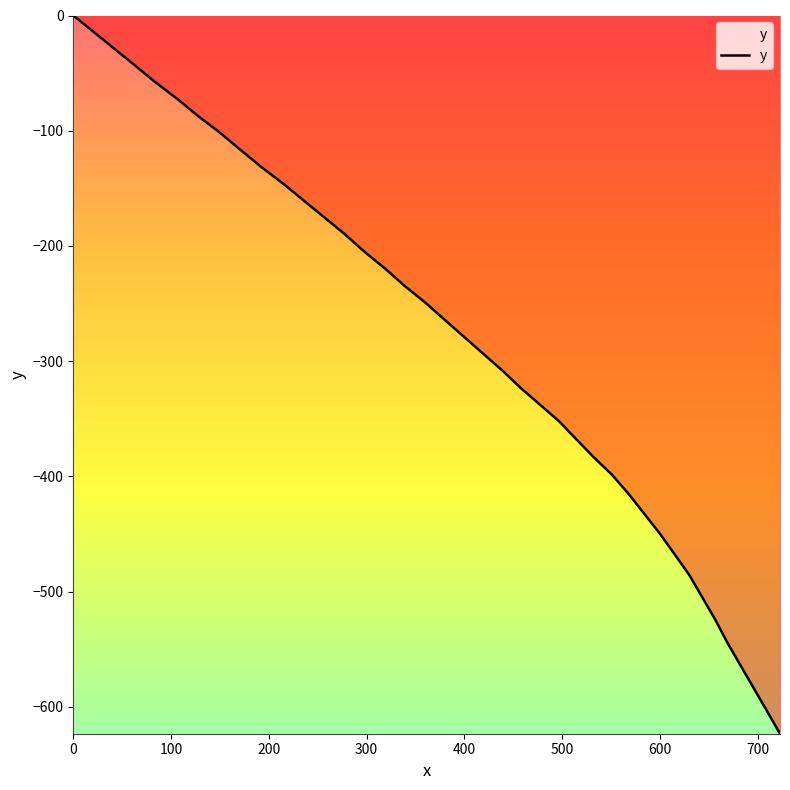

What is the difference between the maximum and minimum values?

623.4